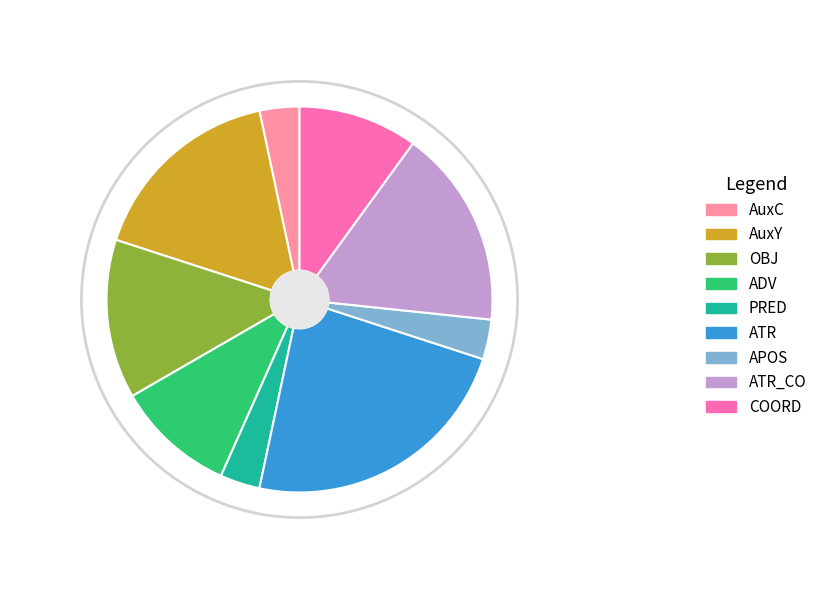

Does APOS account for over 50% of the chart?

No